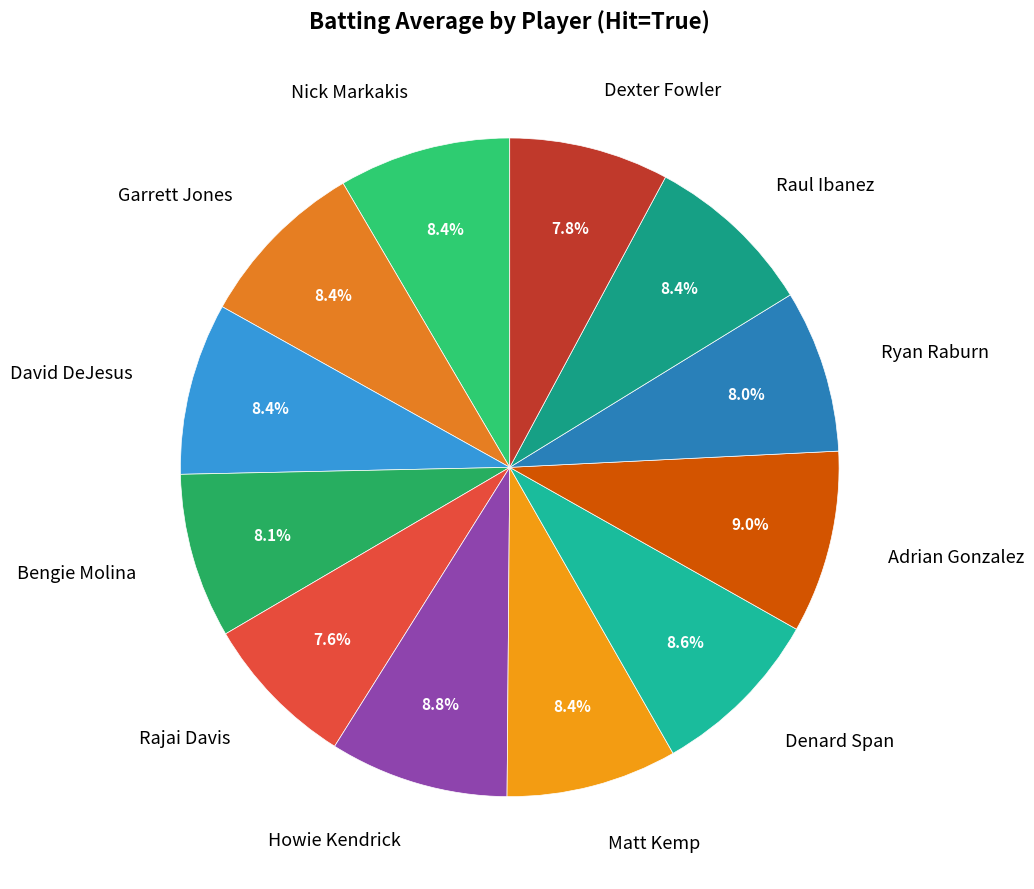

The Nick Markakis slice represents 8% of the pie. True or false?

True